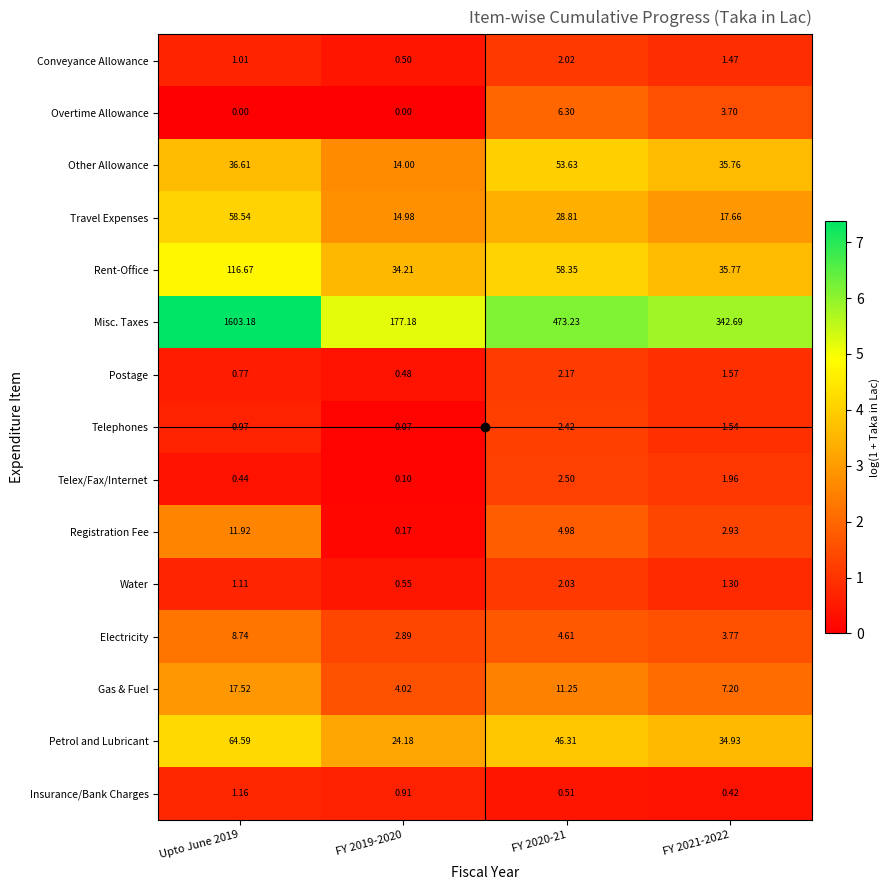

Between Upto June 2019 and FY 2021-2022, which series saw the biggest shift?

Misc. Taxes